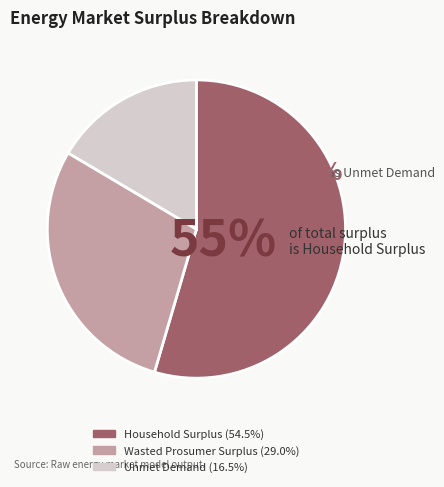

Which slice is the largest?

Household Surplus